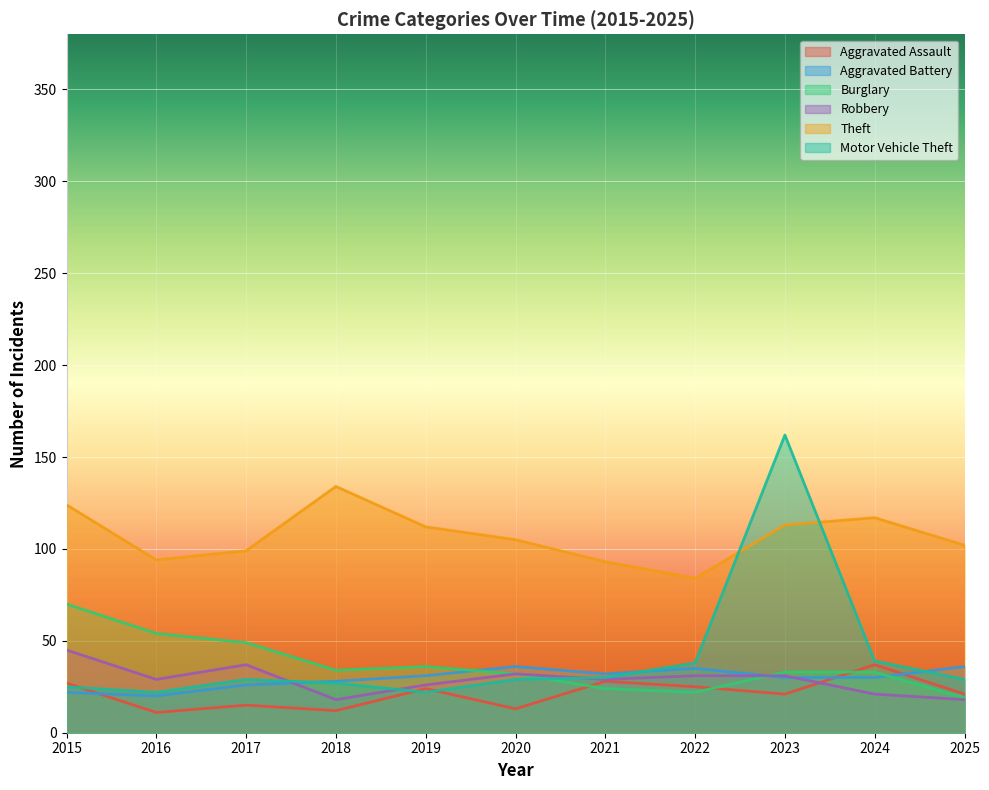

Read the Aggravated Assault value at 2015, to the nearest 5.

25